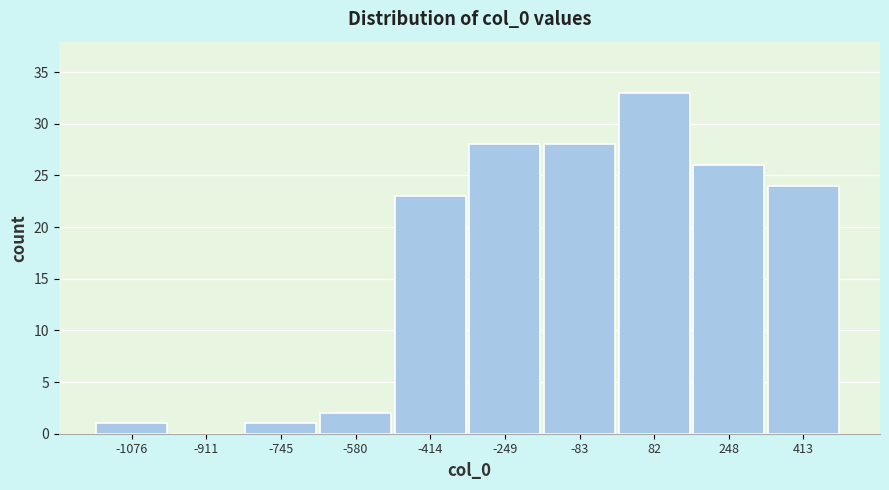

Over which range of the x-axis is the bar tallest?

0 to 160